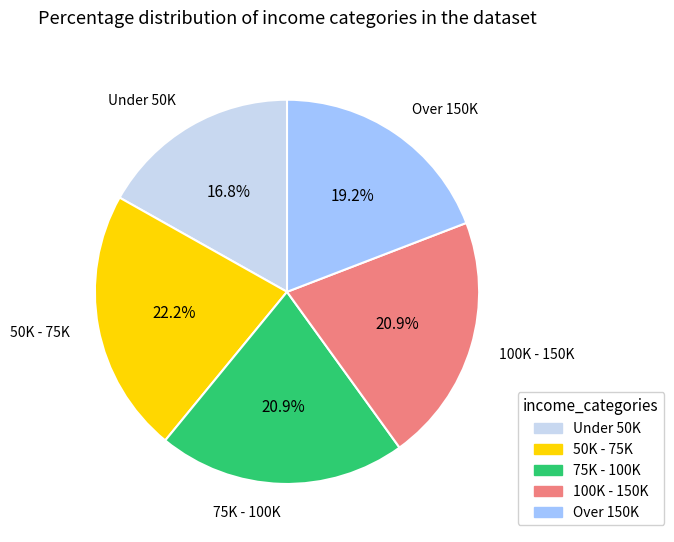

Is there any slice that represents more than half of the pie?

No